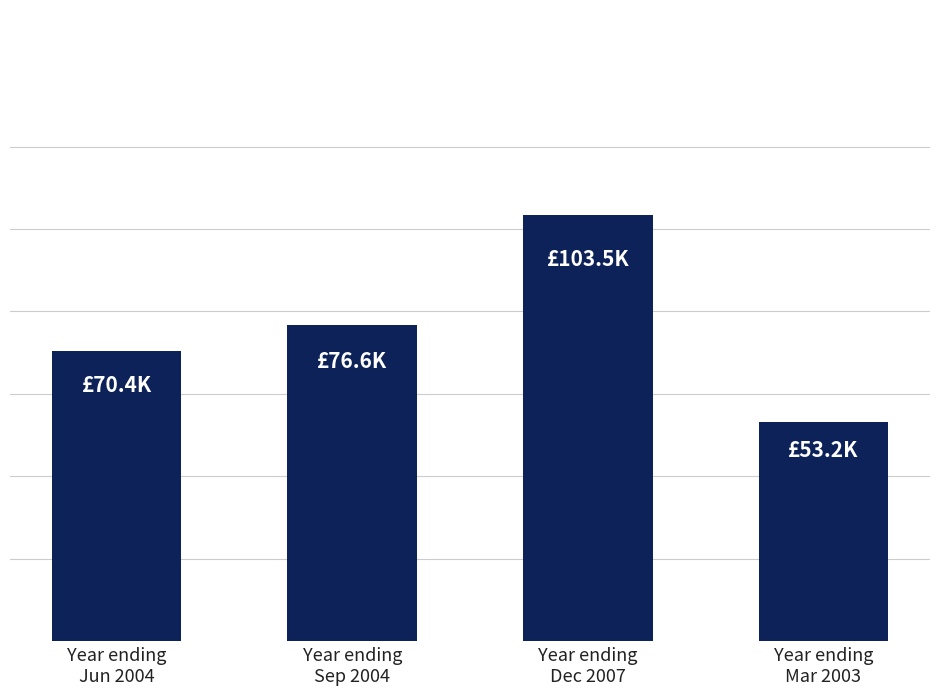

Does the chart contain any negative values?

No